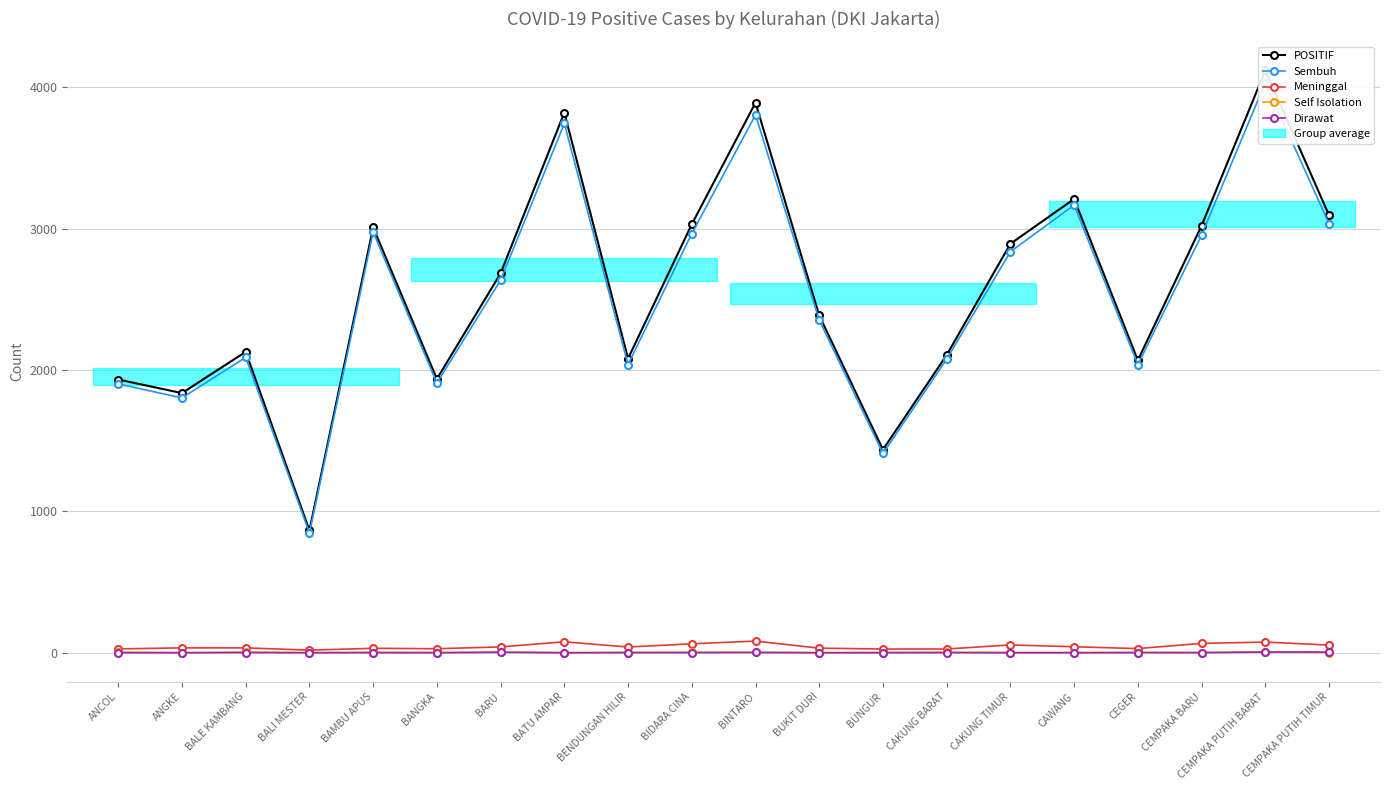

Count the number of categories in the chart.

20